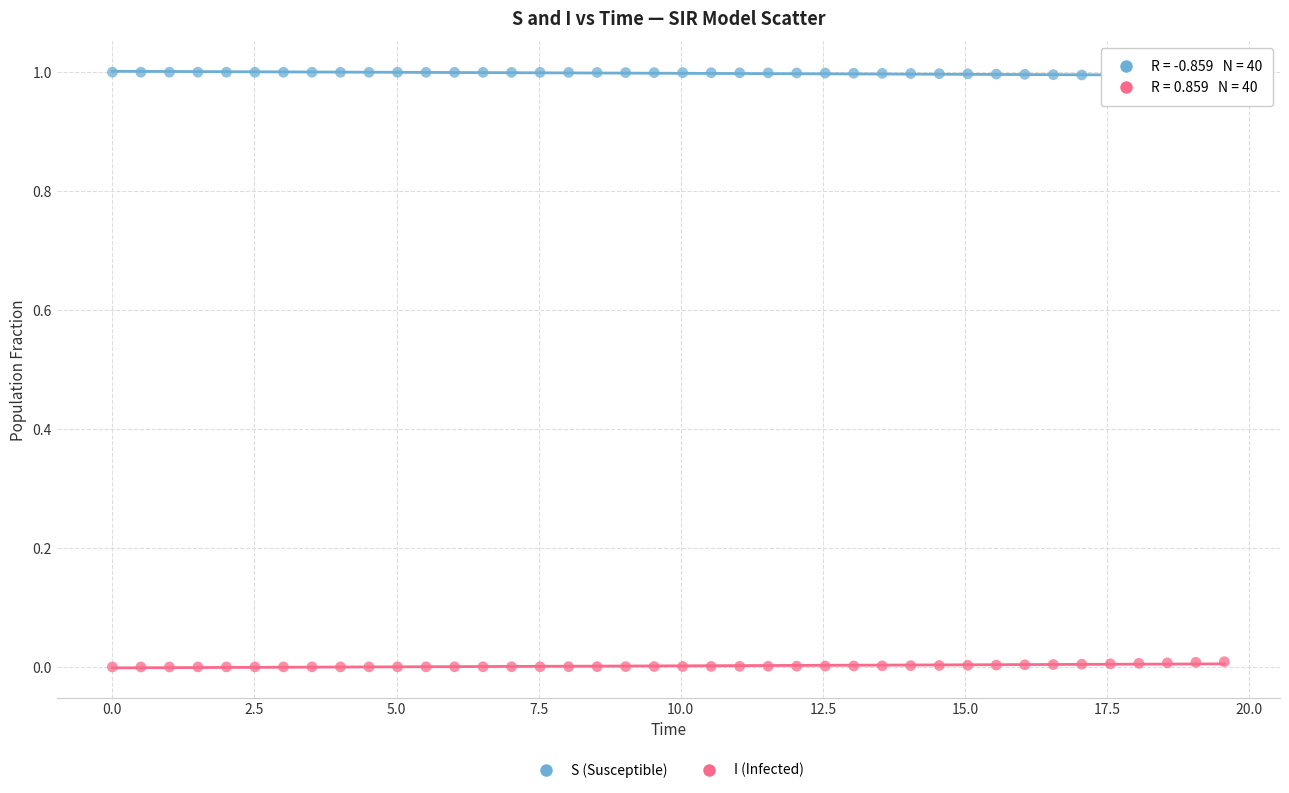

Which series reaches the maximum Y coordinate?

S (Susceptible)